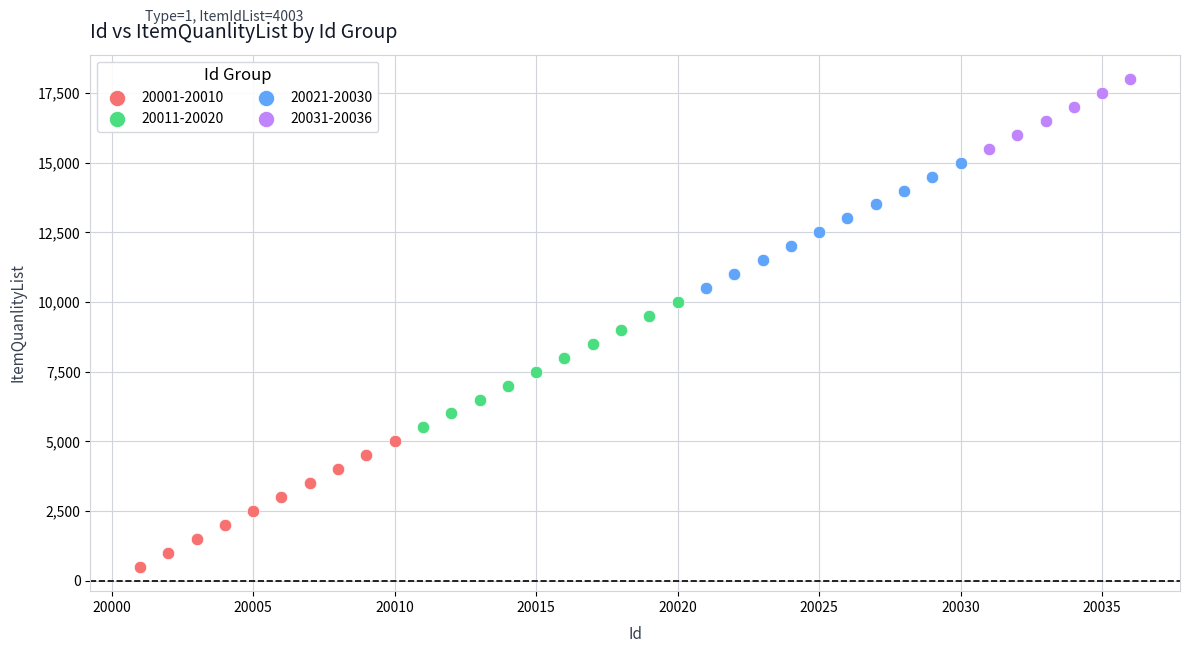

Which series contains the lowest Y value?

20001-20010